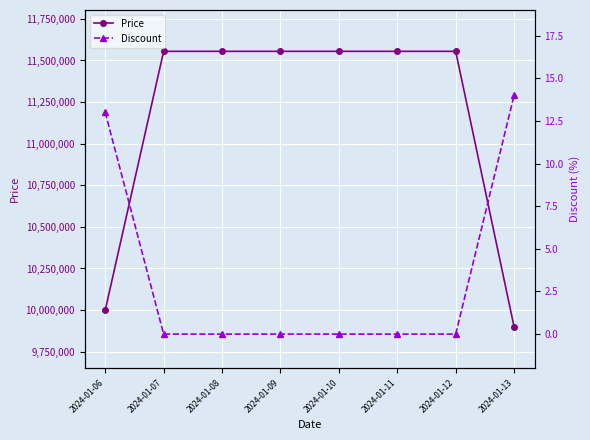

Between 2024-01-09 and 2024-01-13, which series saw the biggest shift?

Price